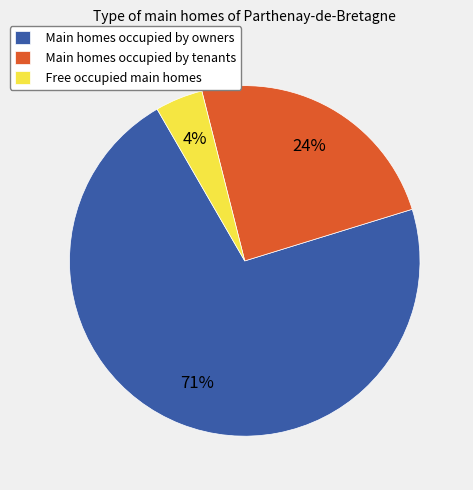

Do Main homes occupied by owners and Main homes occupied by tenants together represent more than half of the pie?

Yes